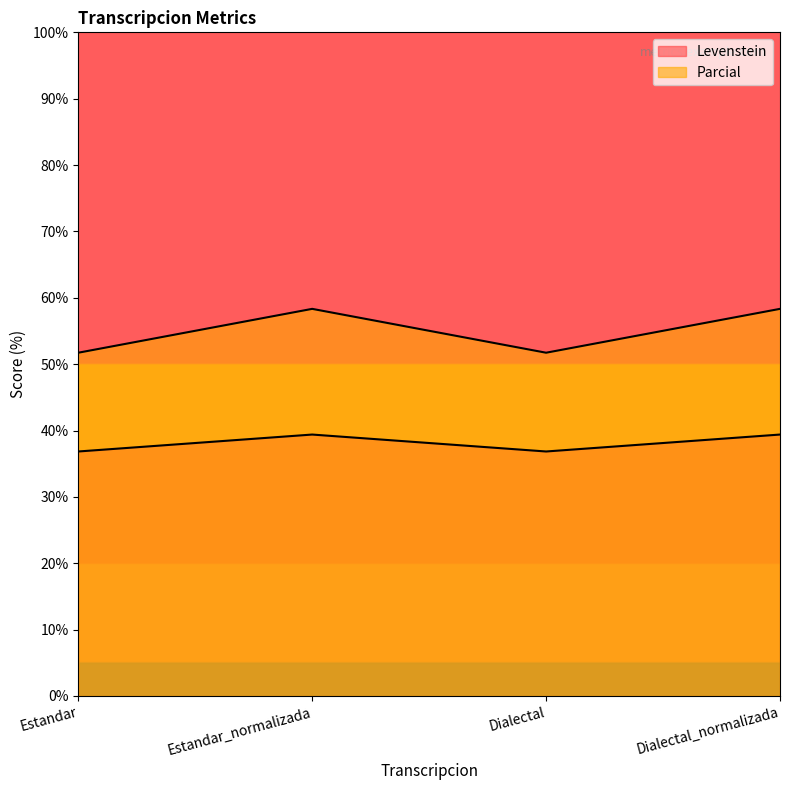

Is the value of Levenstein at Dialectal_normalizada greater than the value of Parcial at Dialectal_normalizada?

Yes